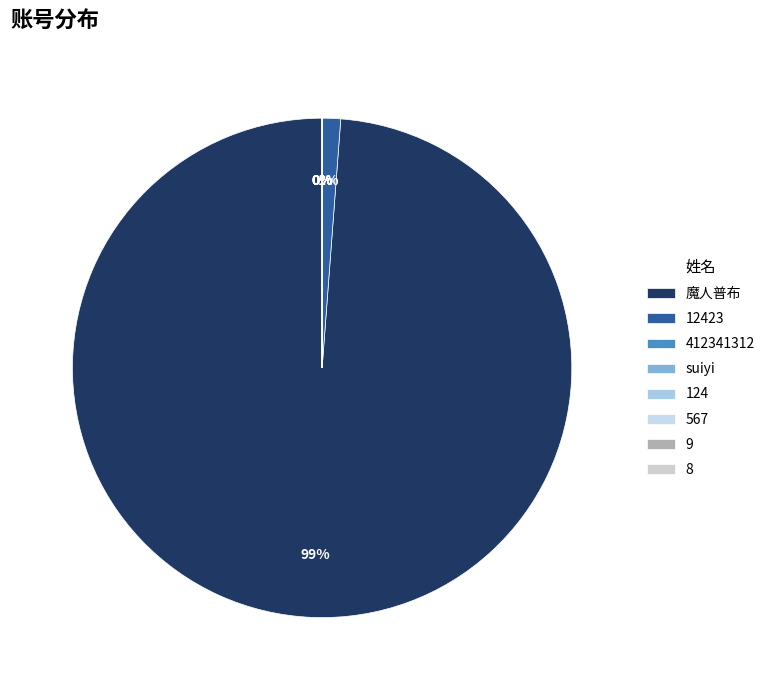

How many segments does this pie chart have?

8